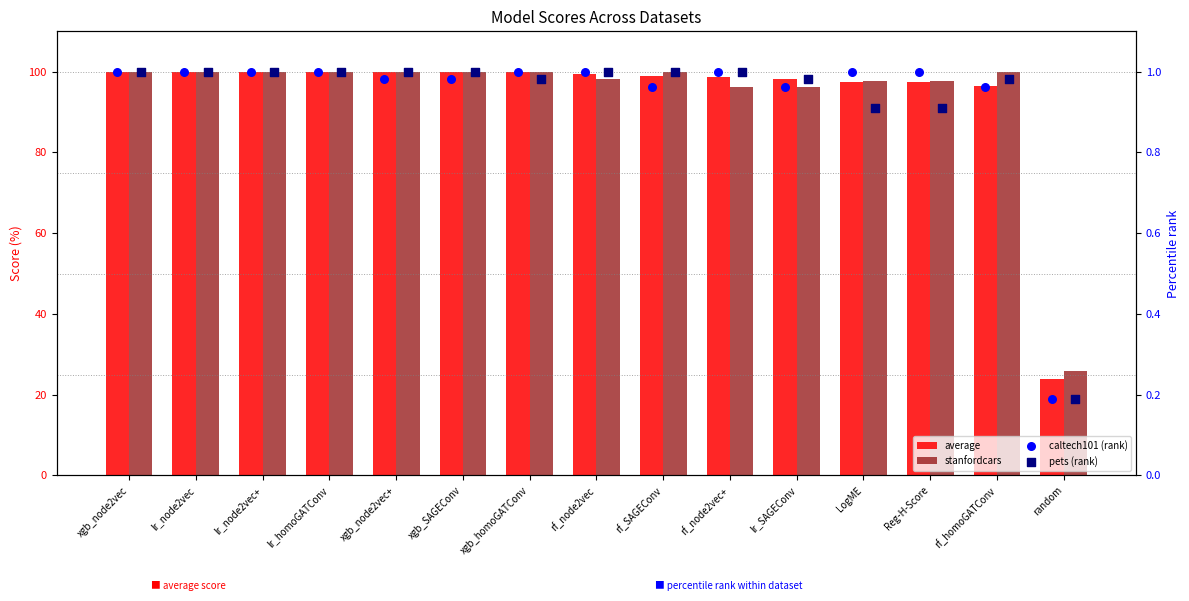

What is the total value across all series at lr_node2vec?

202.0